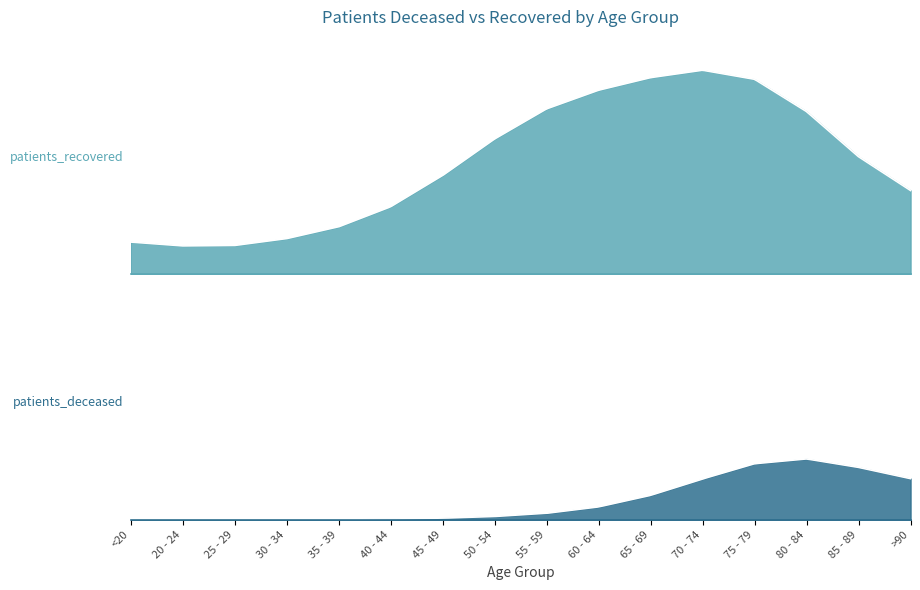

What is the label of the 13th point from the right?

30 - 34